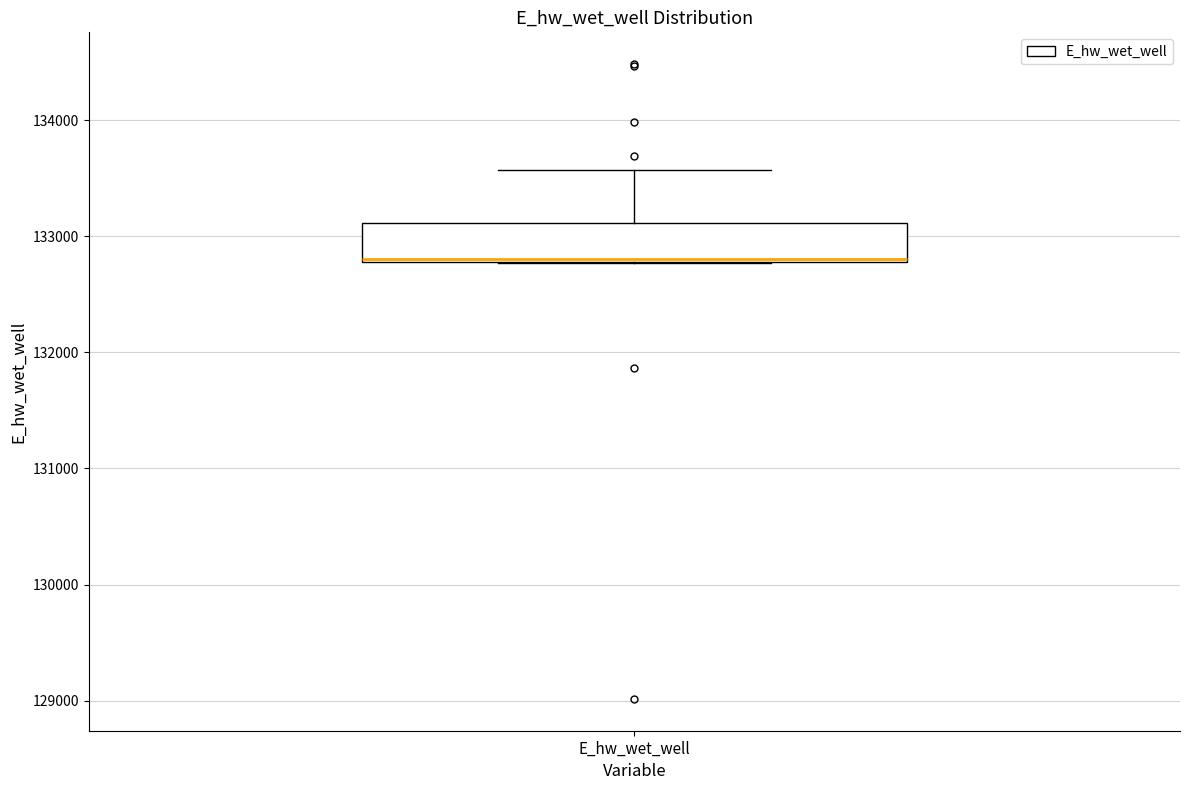

Read this box plot against the y-axis: the position of the median line, the range covered by the box, and the ends of both whiskers. The values are not printed on the chart, so give them approximately, as read against the axis.

median 132800, box 132800 to 133100, whiskers 132800 to 133600